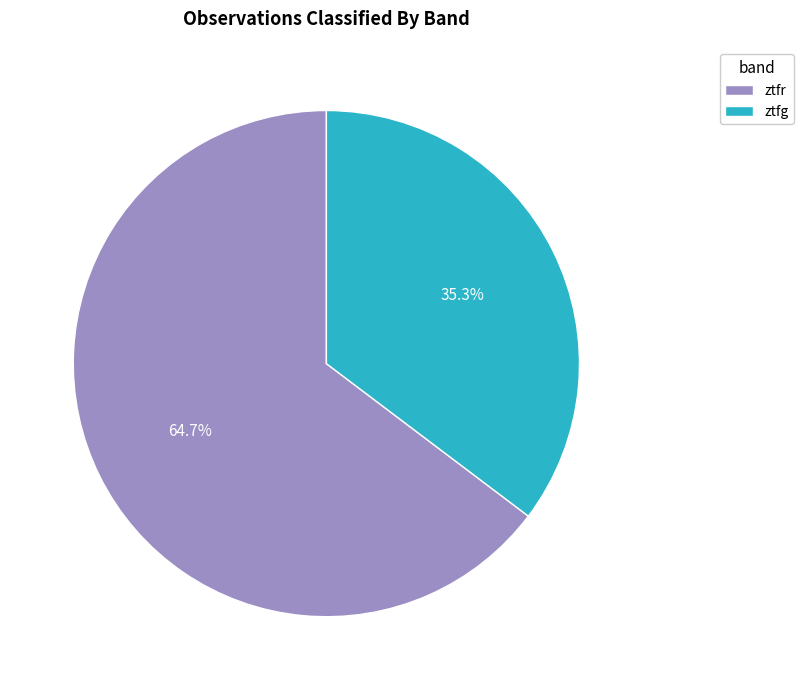

To the nearest percent, what percentage of the pie is ztfg?

35%